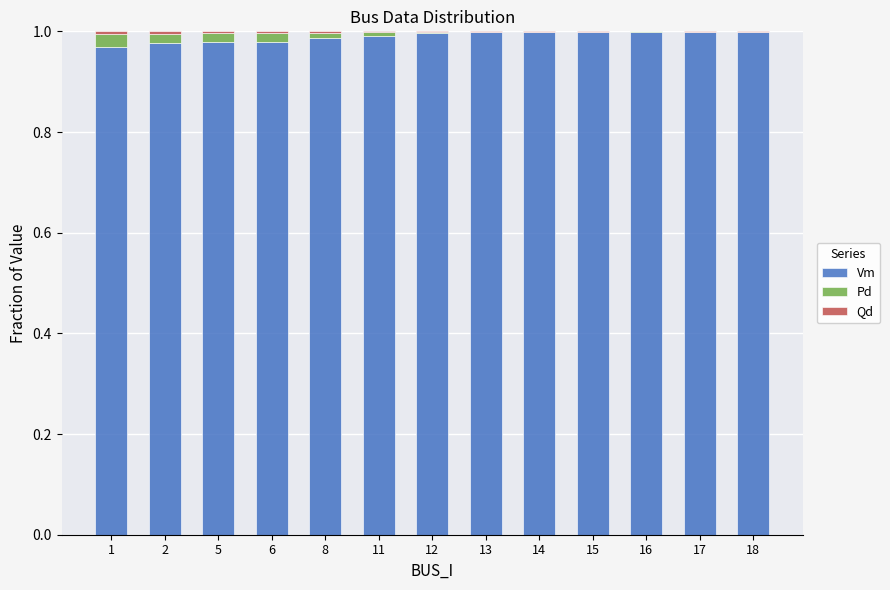

The Vm series shows 0.3 at 8. True or false?

False